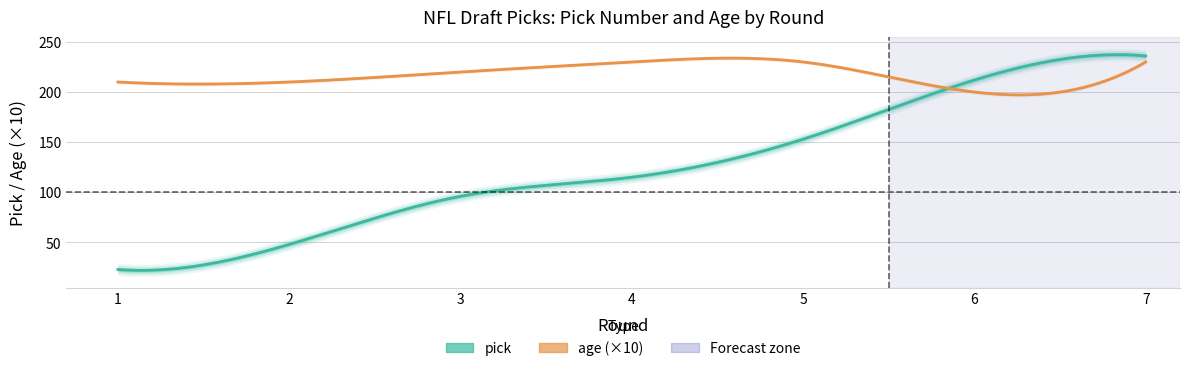

What is the average value of the pick series?

126